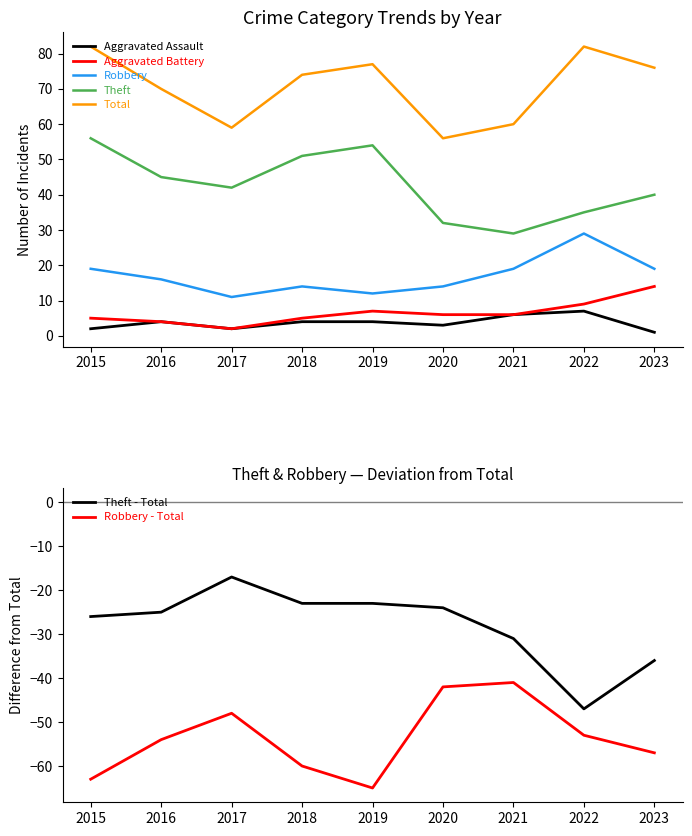

In Theft, how many points are lower than both neighbors (excluding endpoints)?

2